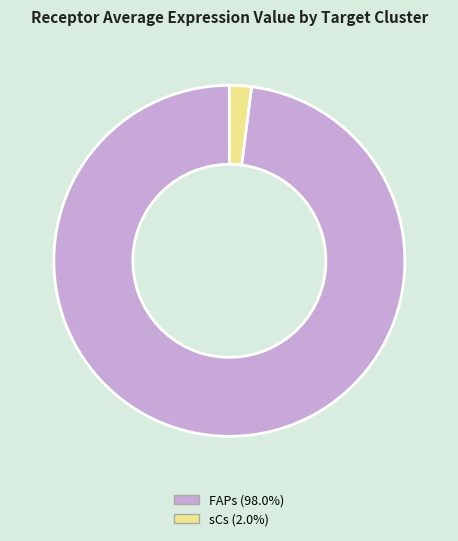

Is the sum of sCs and FAPs greater than half?

Yes